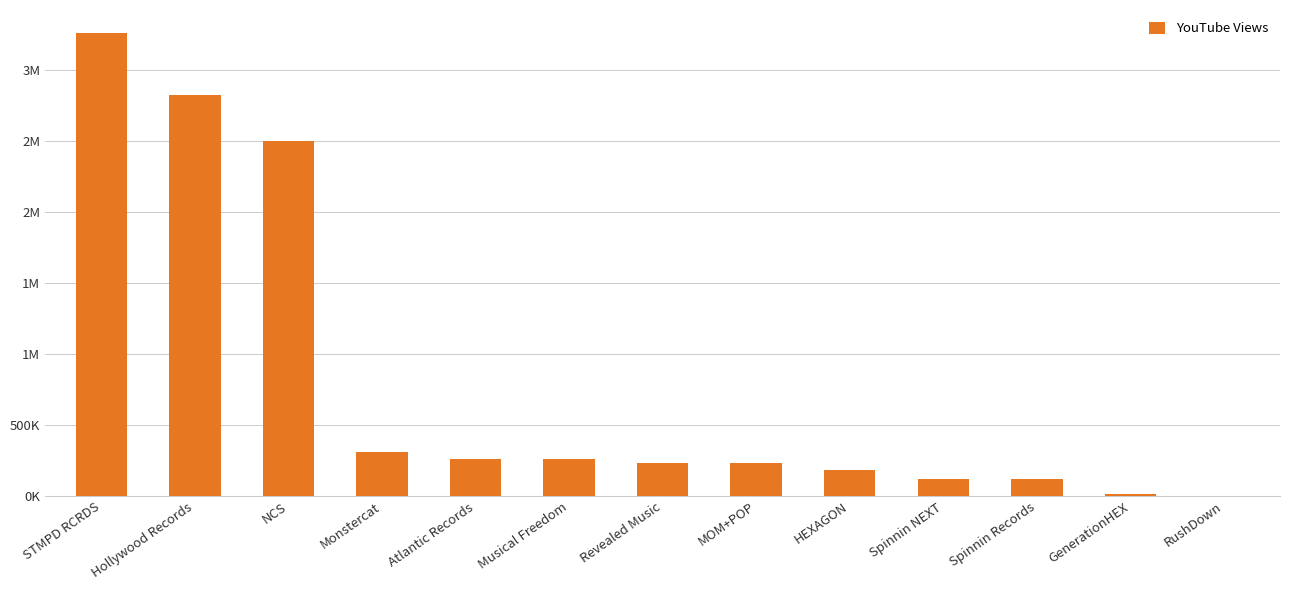

Are the bars horizontal?

No